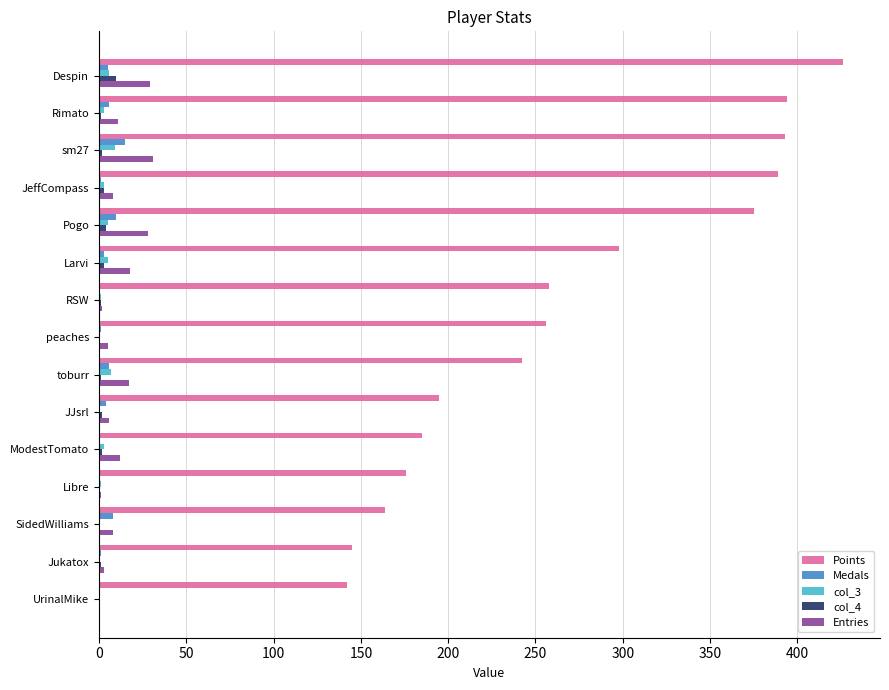

Between RSW and UrinalMike, which series saw the biggest shift?

Points